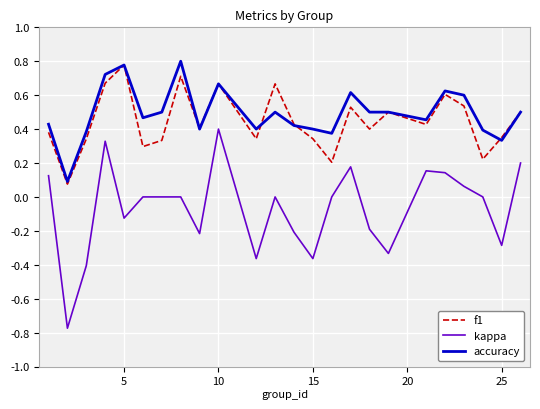

True or false: kappa and f1 intersect in this chart.

False